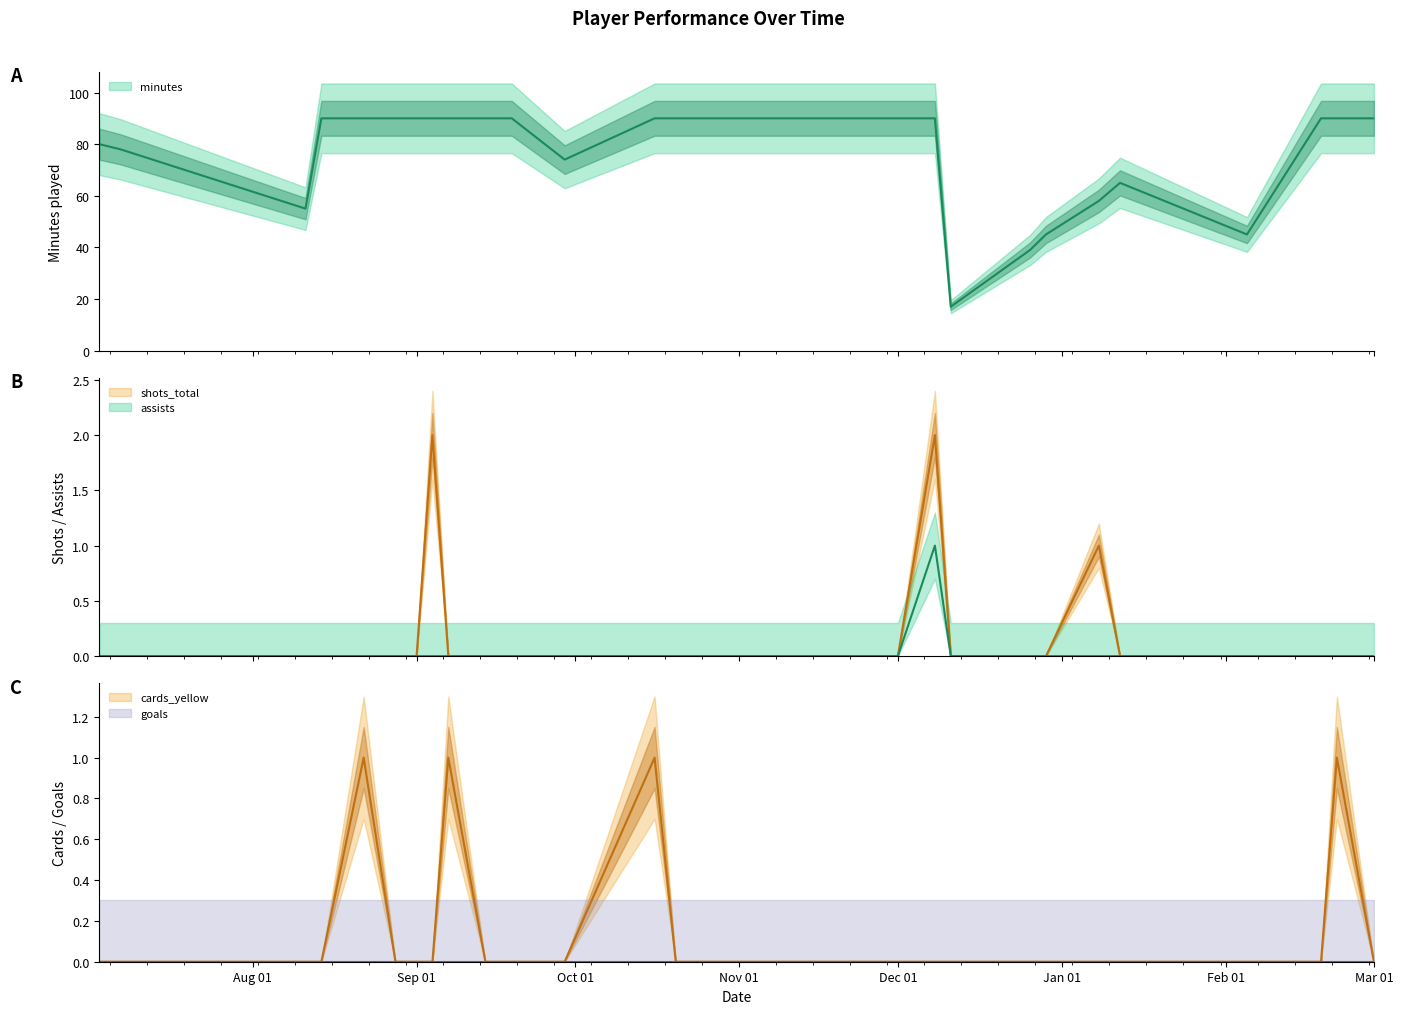

Between 2021-09-07 and 2021-12-11, which series saw the biggest shift?

minutes